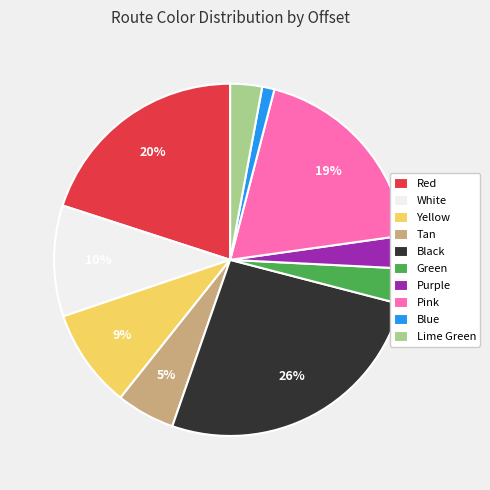

Is it true that Red is 20% of the pie?

True